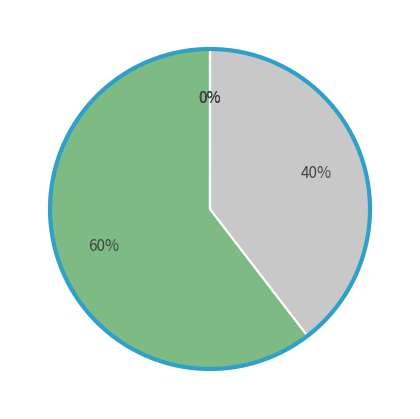

Is there a majority slice in this chart?

Yes